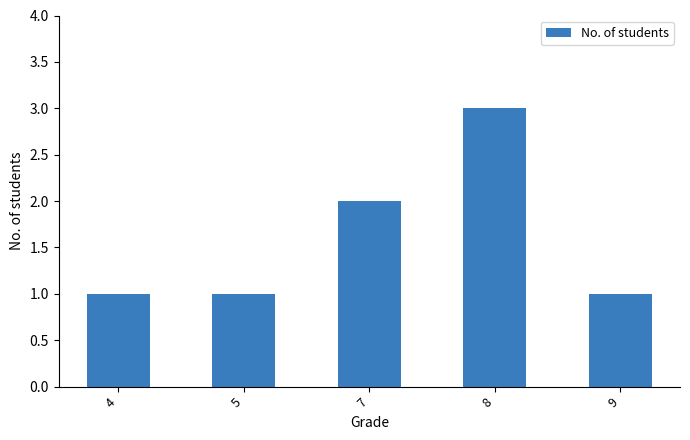

Reading left to right, list all the values displayed in this chart.

4=1	5=1	7=2	8=3	9=1